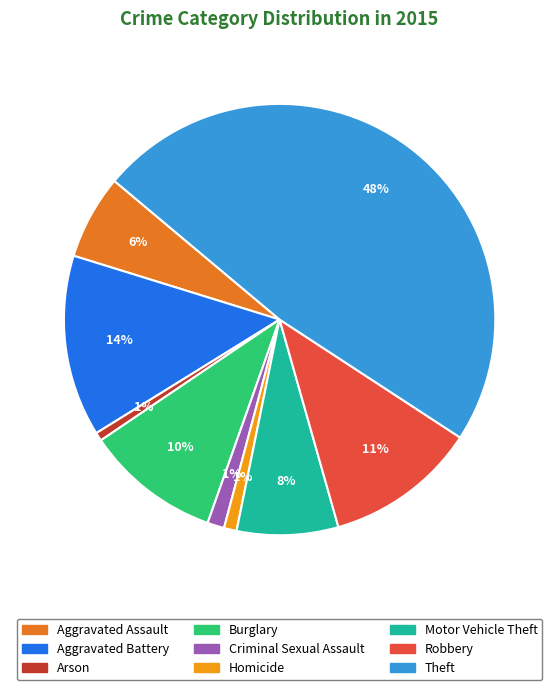

Is the sum of Aggravated Assault and Aggravated Battery greater than half?

No